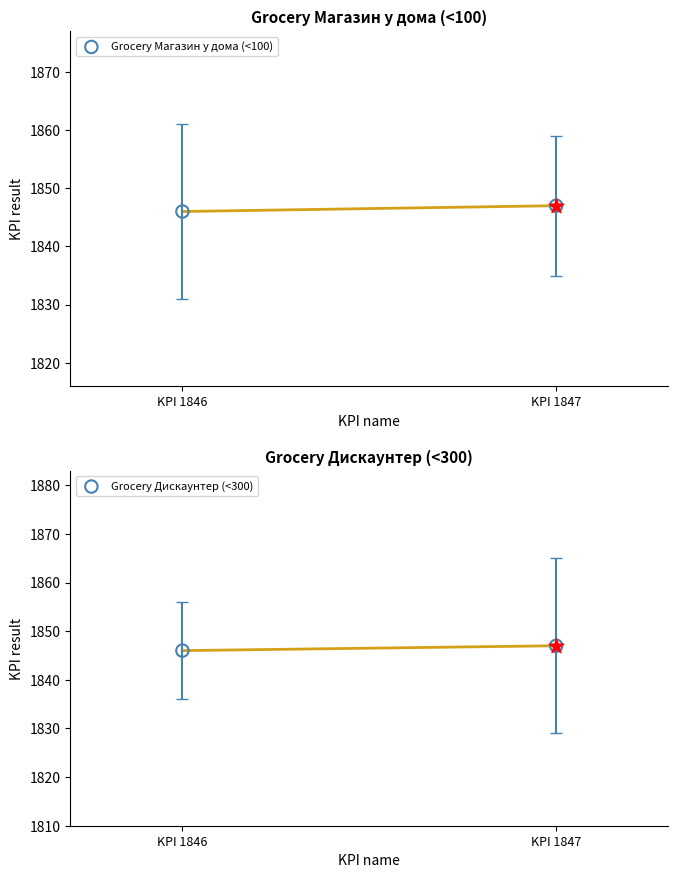

Which series has the largest total across all categories?

Grocery Магазин у дома (<100)